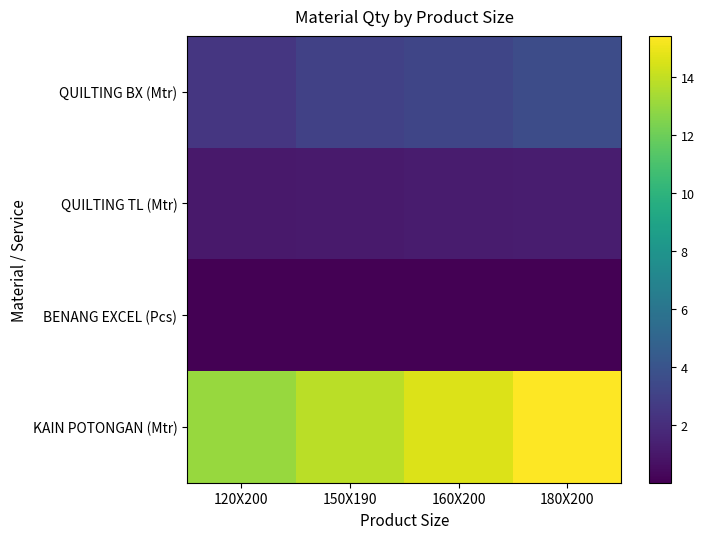

List the series in order of their peak value, lowest first.

BENANG EXCEL (Pcs), QUILTING TL (Mtr), QUILTING BX (Mtr), KAIN POTONGAN (Mtr)